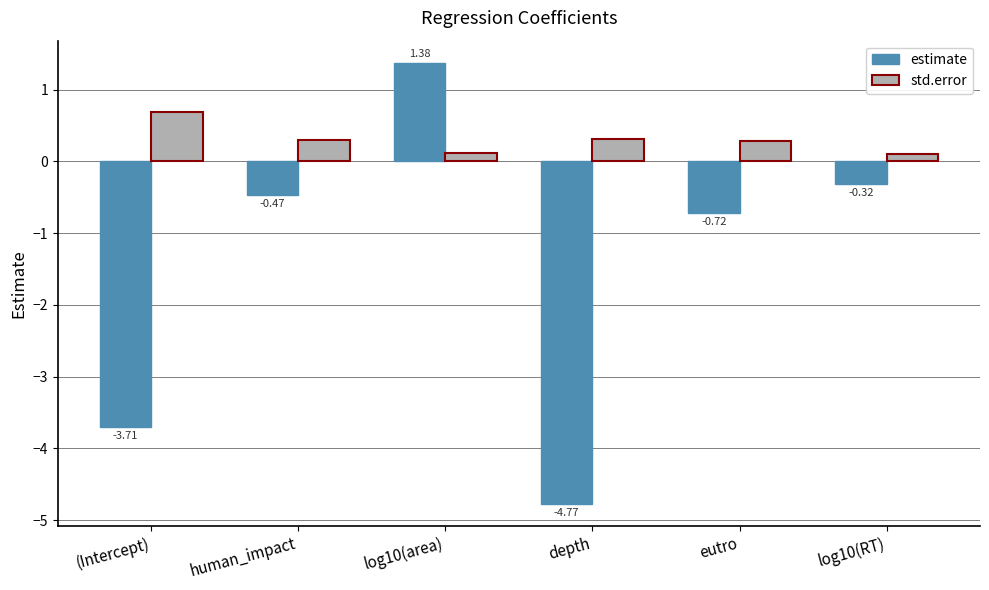

At which category is the sum across all series the highest?

log10(area)